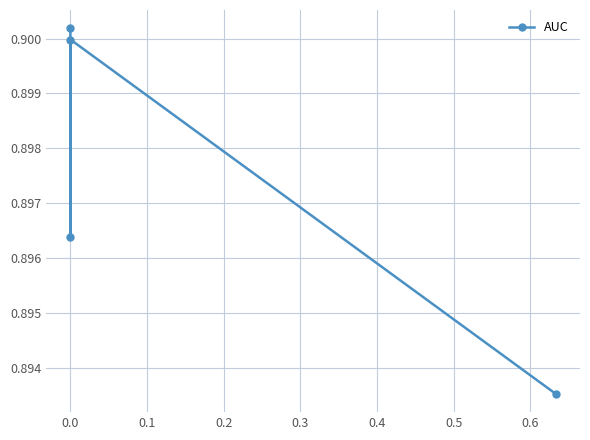

The value at 0.0 is 0.6. True or false?

False